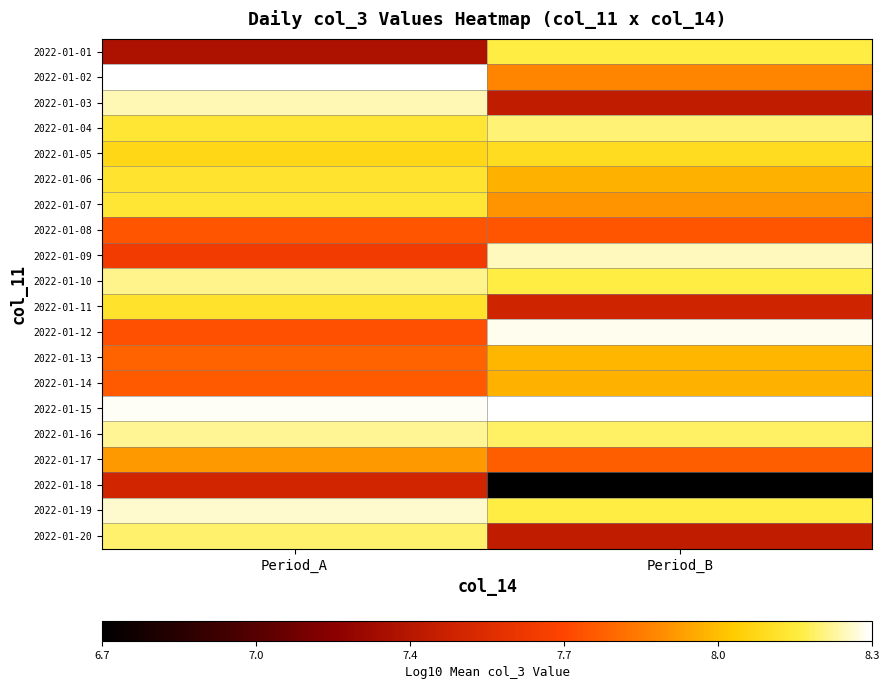

How many categories are shown in the chart?

2